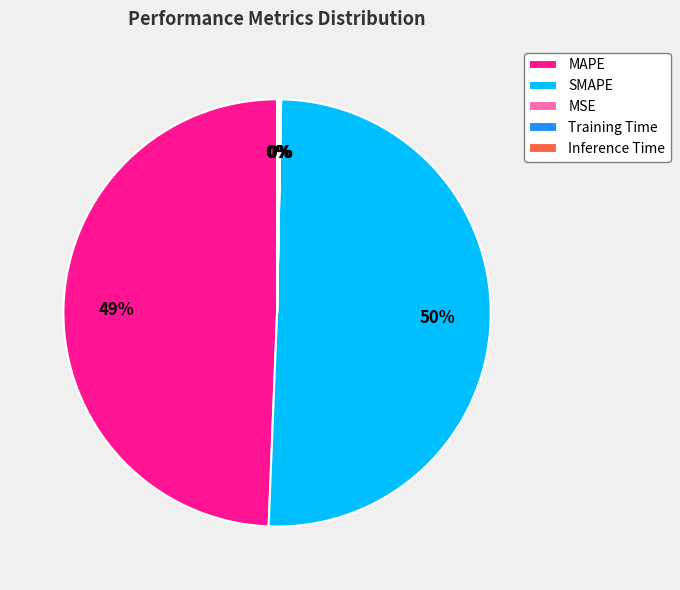

True or false: SMAPE accounts for 64% of the total.

False